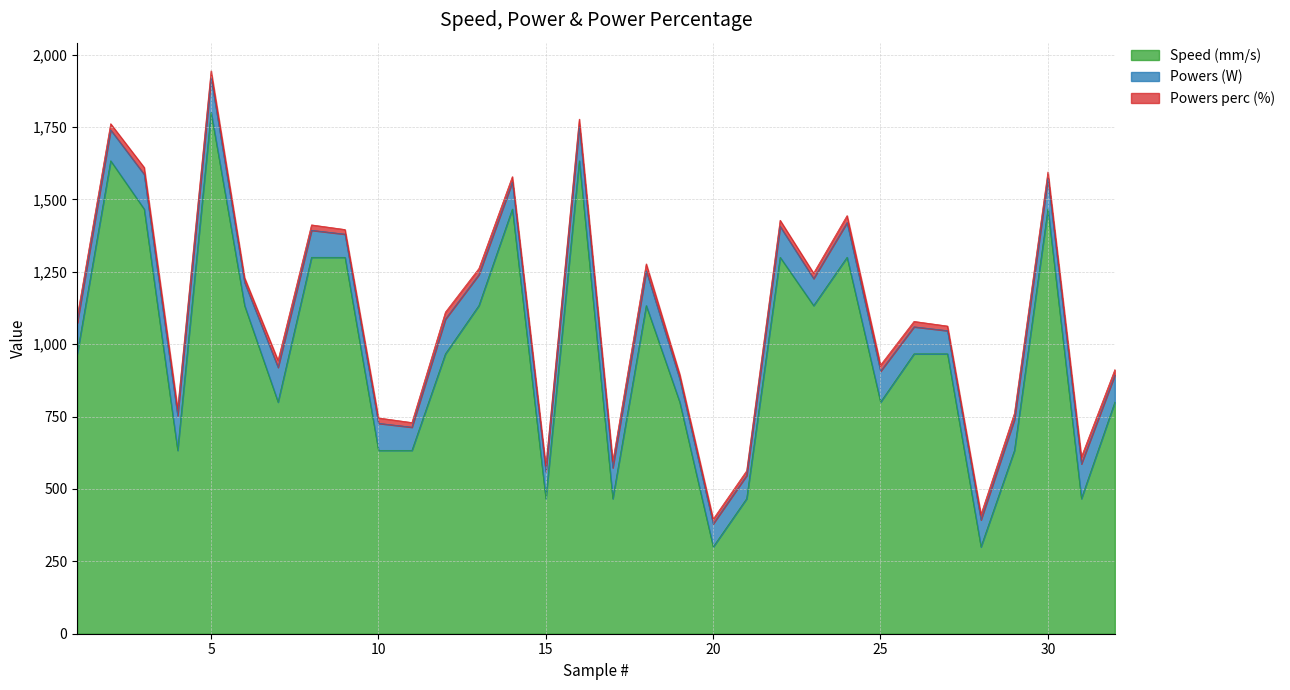

Does the chart display data point markers on the line(s)?

No